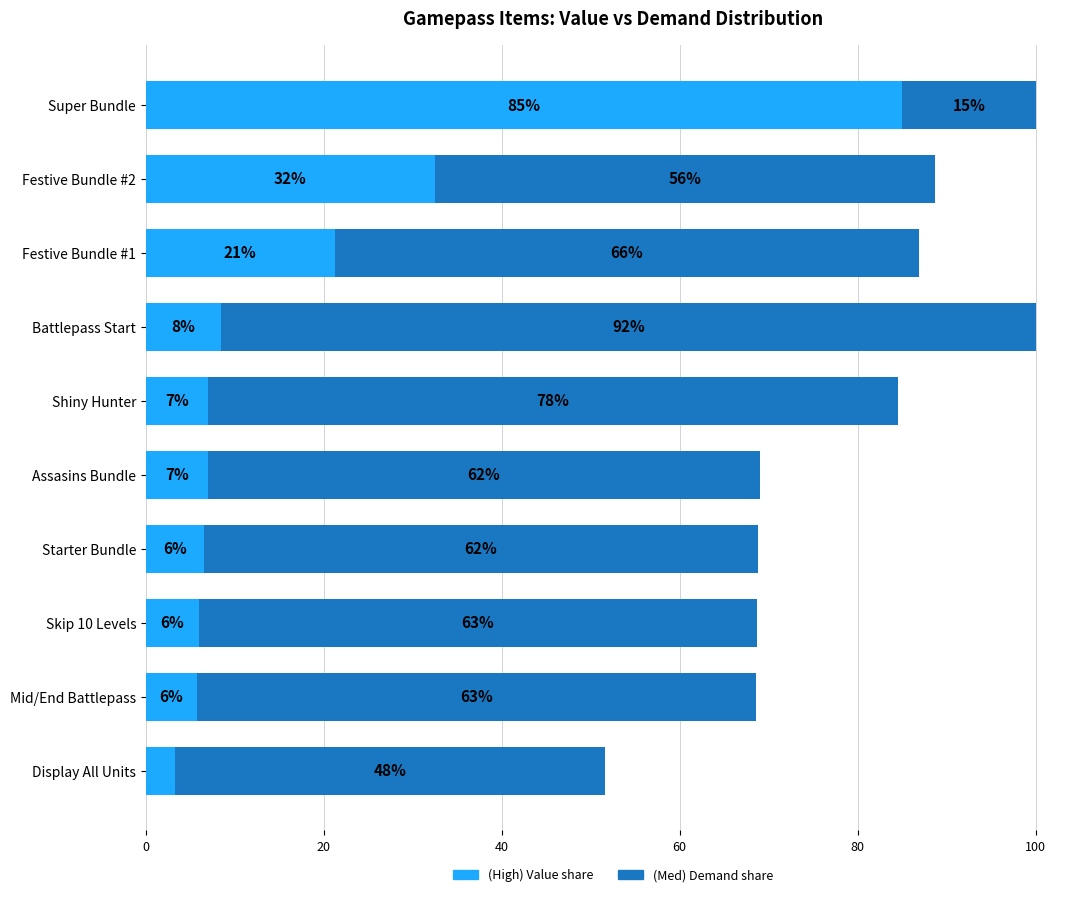

Count the number of categories in the chart.

10